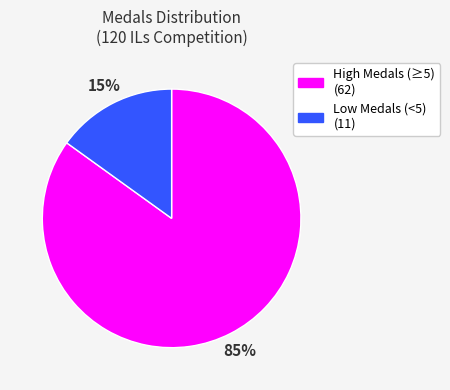

To the nearest percent, what is the difference between the largest and smallest slice percentages?

70%